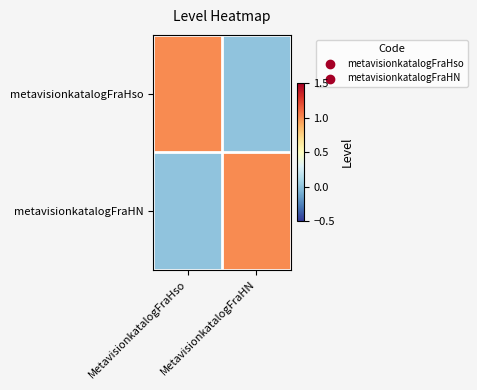

Rank the series by their maximum value, from highest to lowest.

metavisionkatalogFraHso, metavisionkatalogFraHN